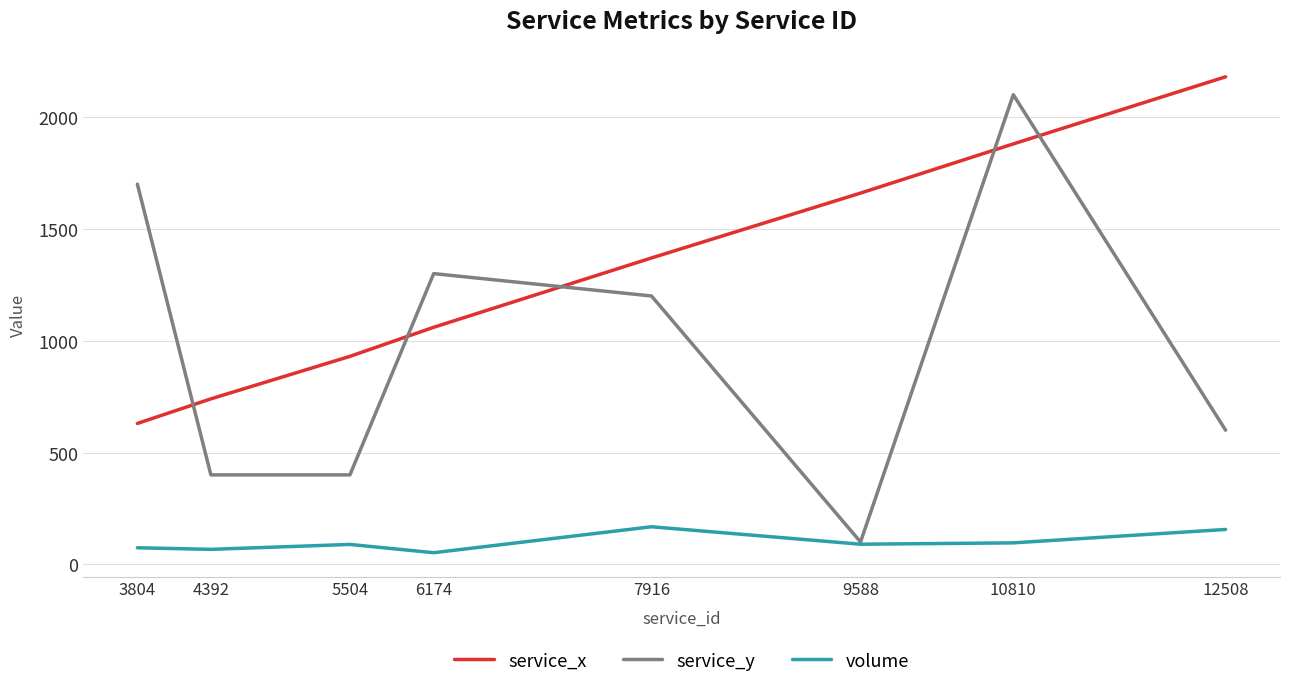

Rank the series at 5504 from highest to lowest value.

service_x, service_y, volume